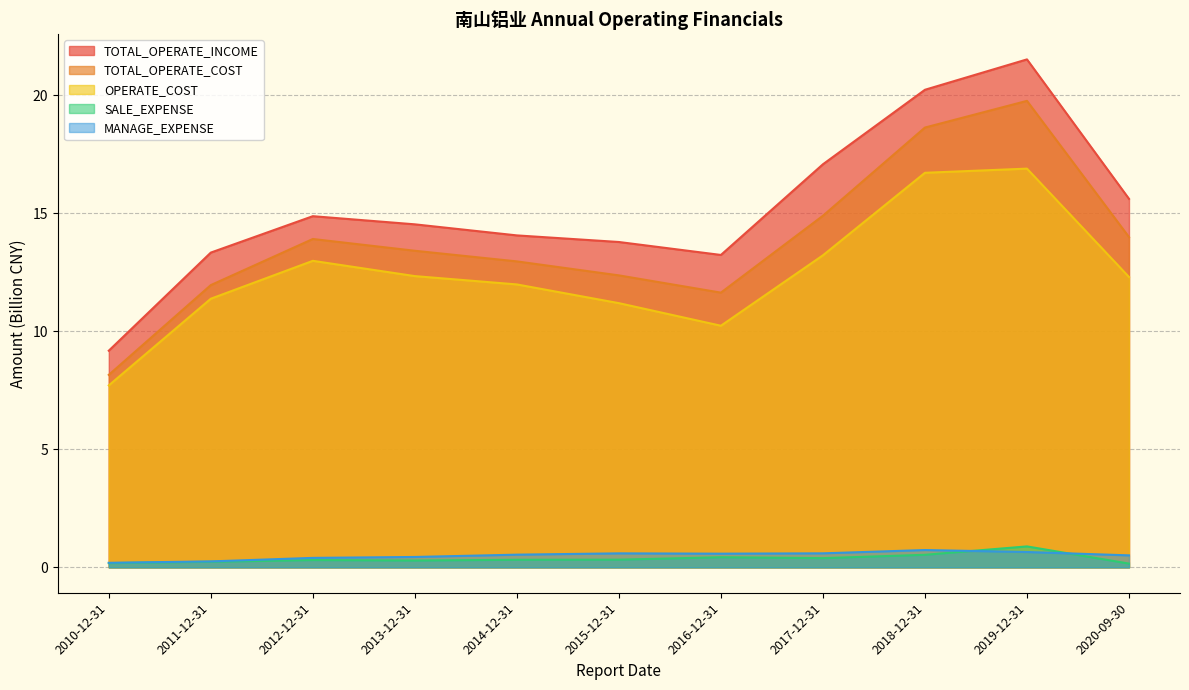

True or false: TOTAL_OPERATE_INCOME and MANAGE_EXPENSE intersect in this chart.

False